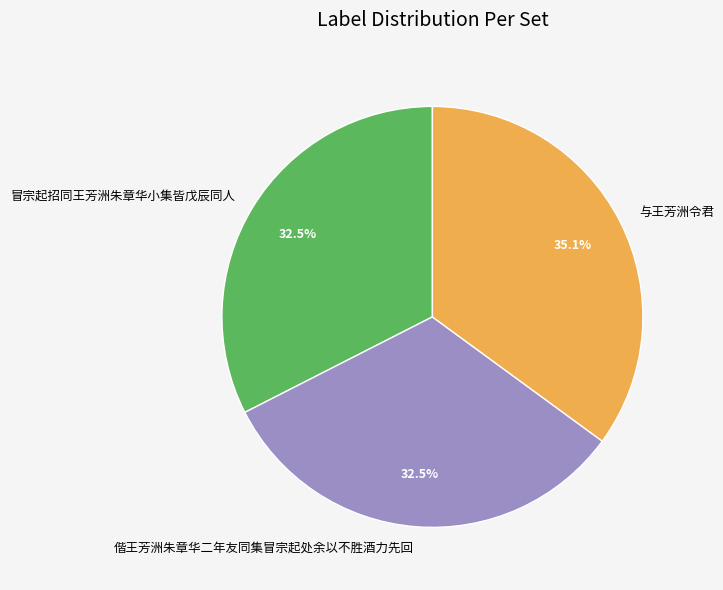

To the nearest percent, what is the difference between the largest and smallest slice percentages?

3%